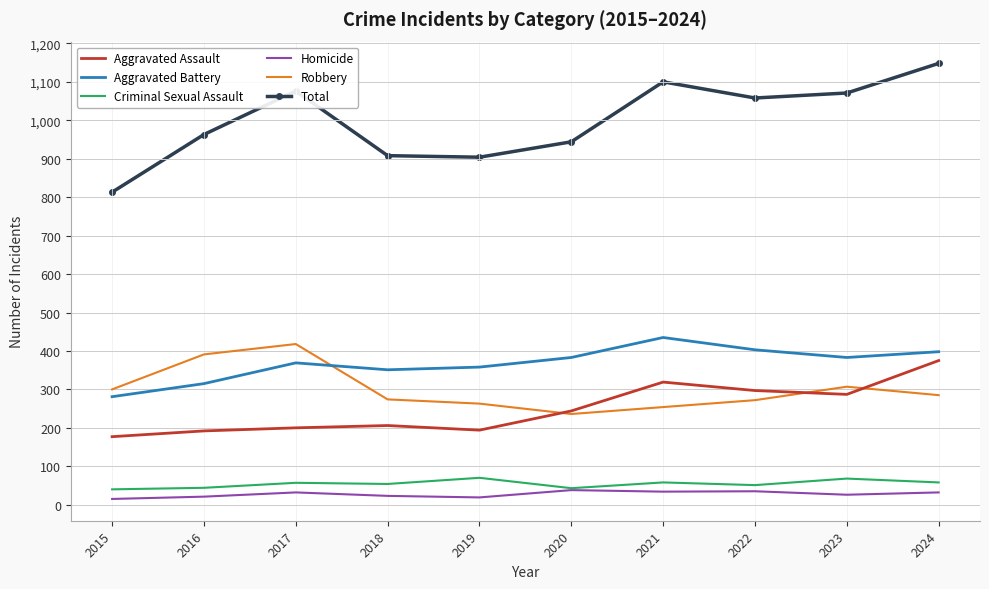

Between 2018 and 2023, which series saw the biggest shift?

Total